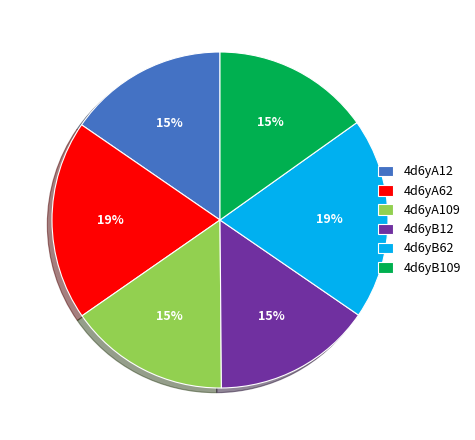

Is 4d6yA62 the majority of the pie?

No